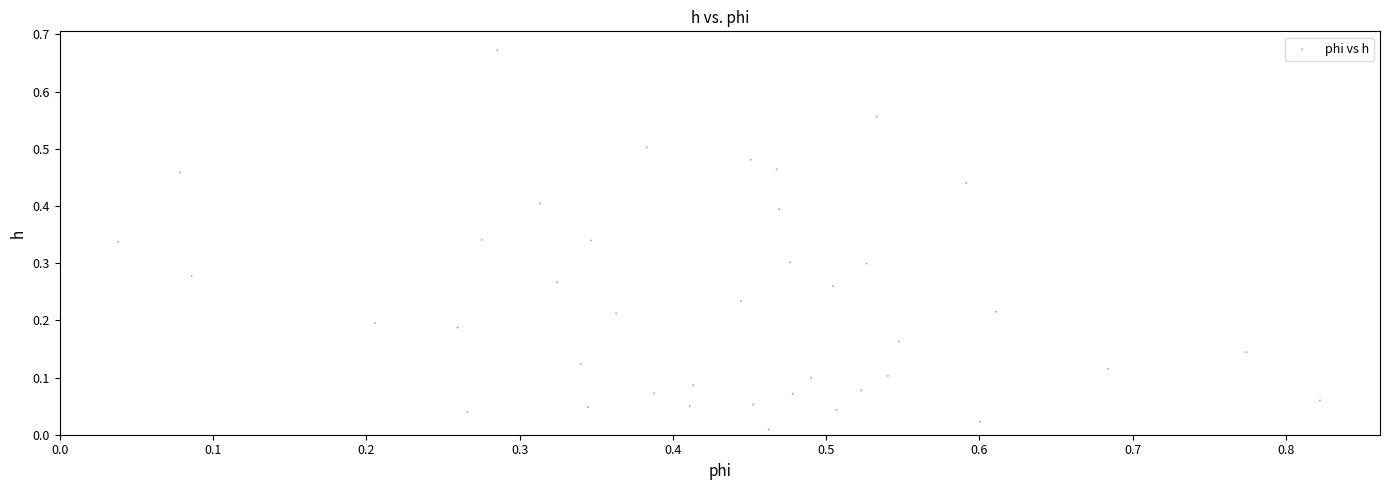

What is the range of X values (max minus min)?

0.8